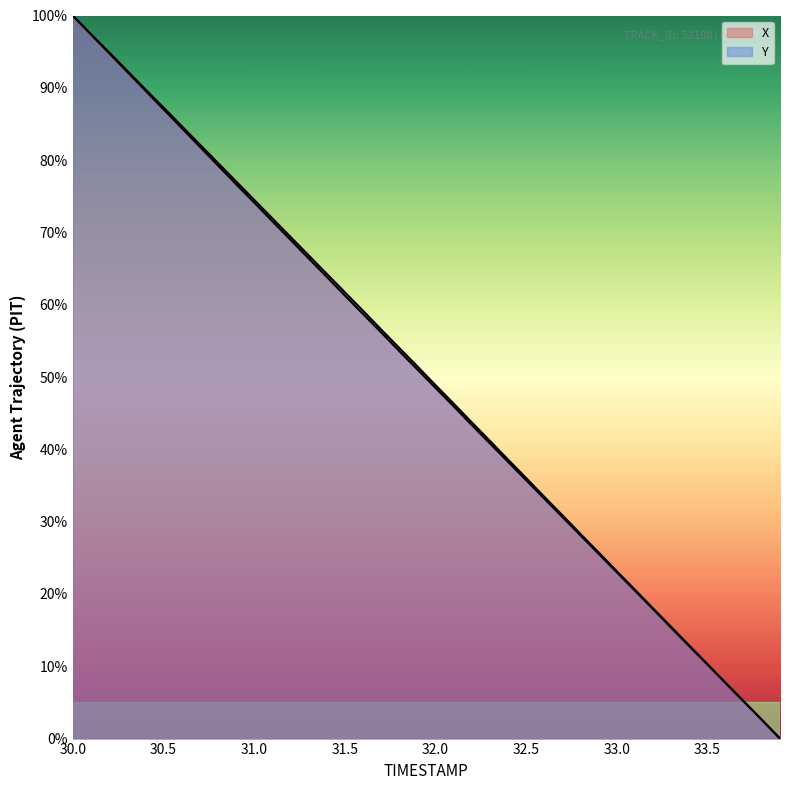

Read the X value at 32.6.

33.4